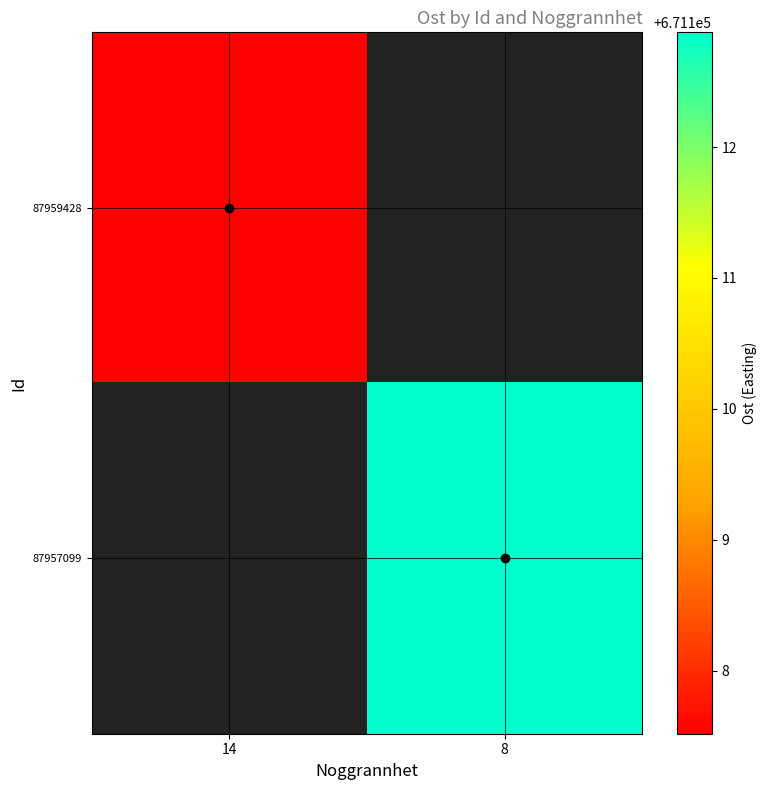

At which label is 87959428 closest to 671107?

14